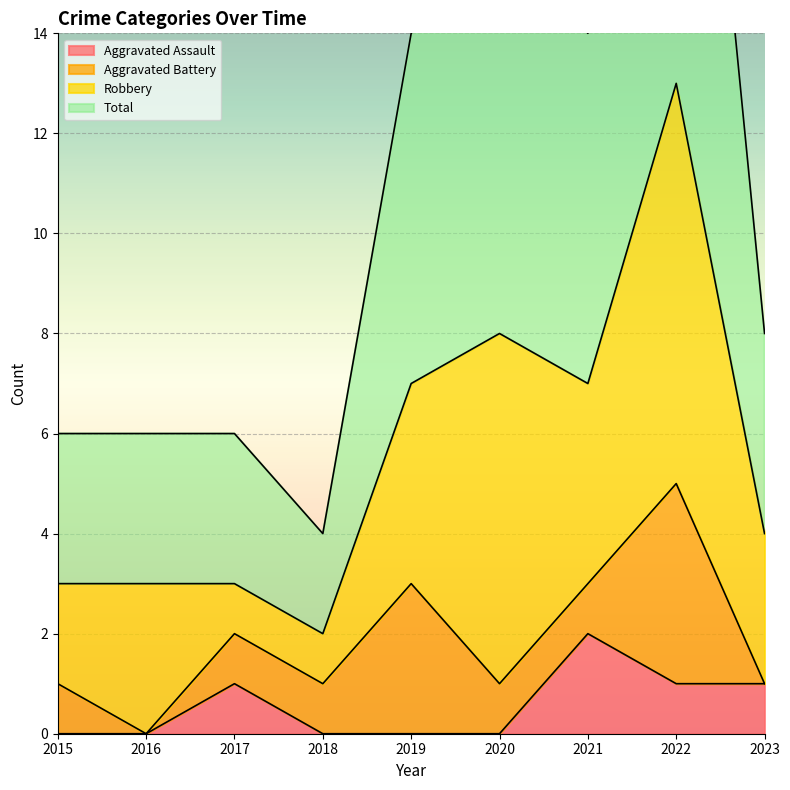

The Aggravated Assault series shows 1 at 2017. True or false?

True